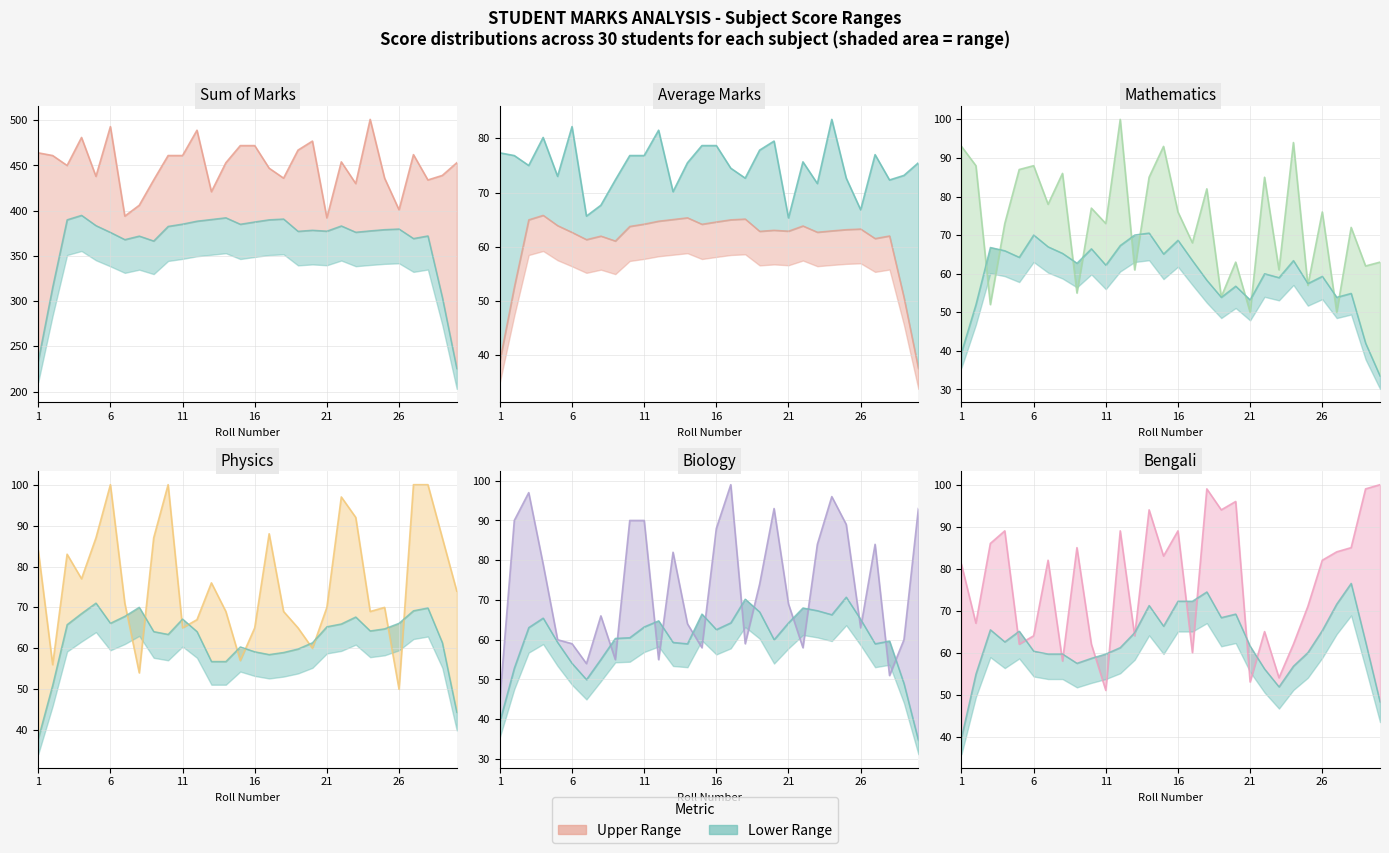

In Bio line, how many points are lower than both neighbors (excluding endpoints)?

8